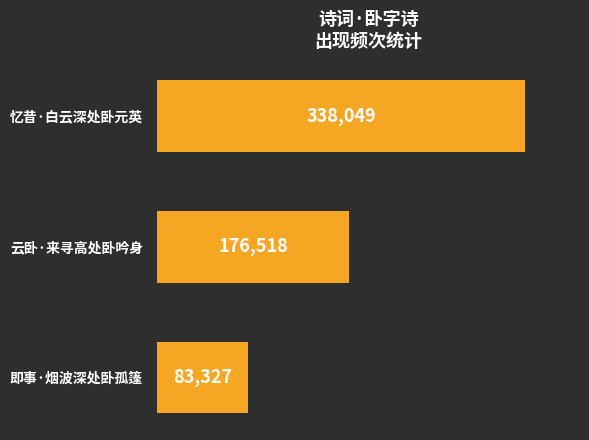

Count the values in the range 83327 to 338049.

3